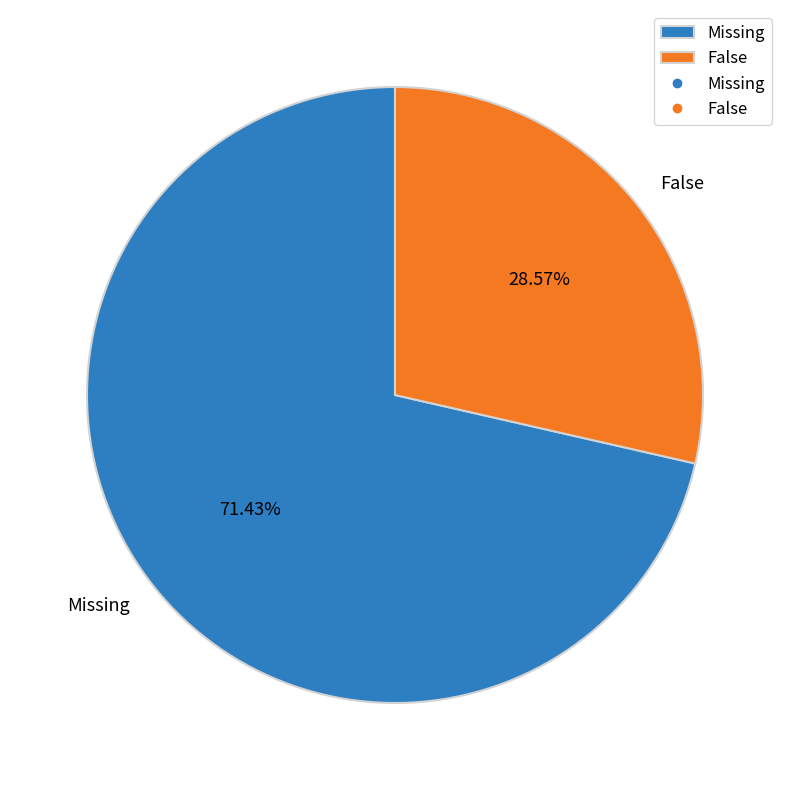

What percentage is the False slice, to the nearest percent?

29%